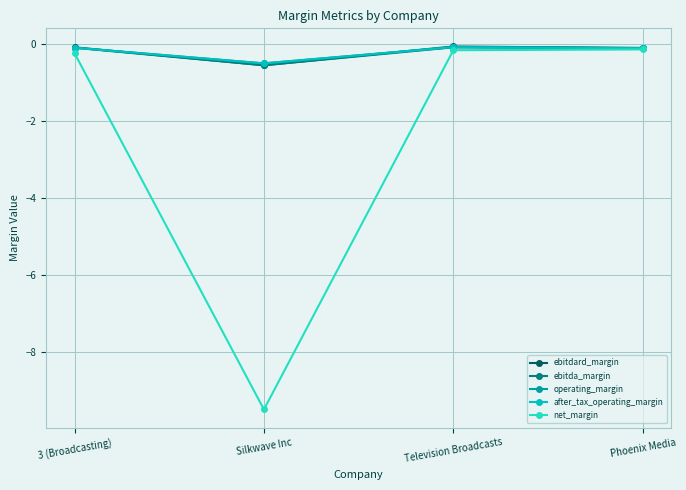

Is this an area chart (filled region under the line)?

No